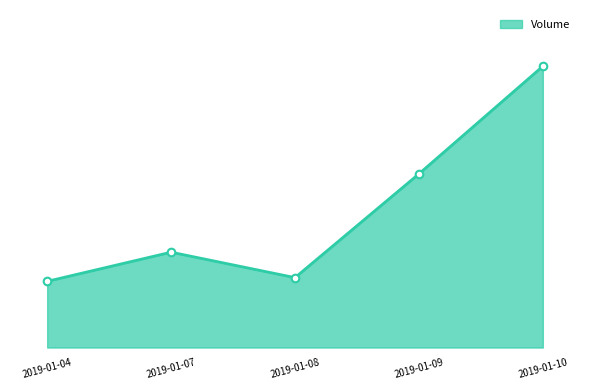

What is the change in value from 2019-01-09 to 2019-01-10?

+11535000